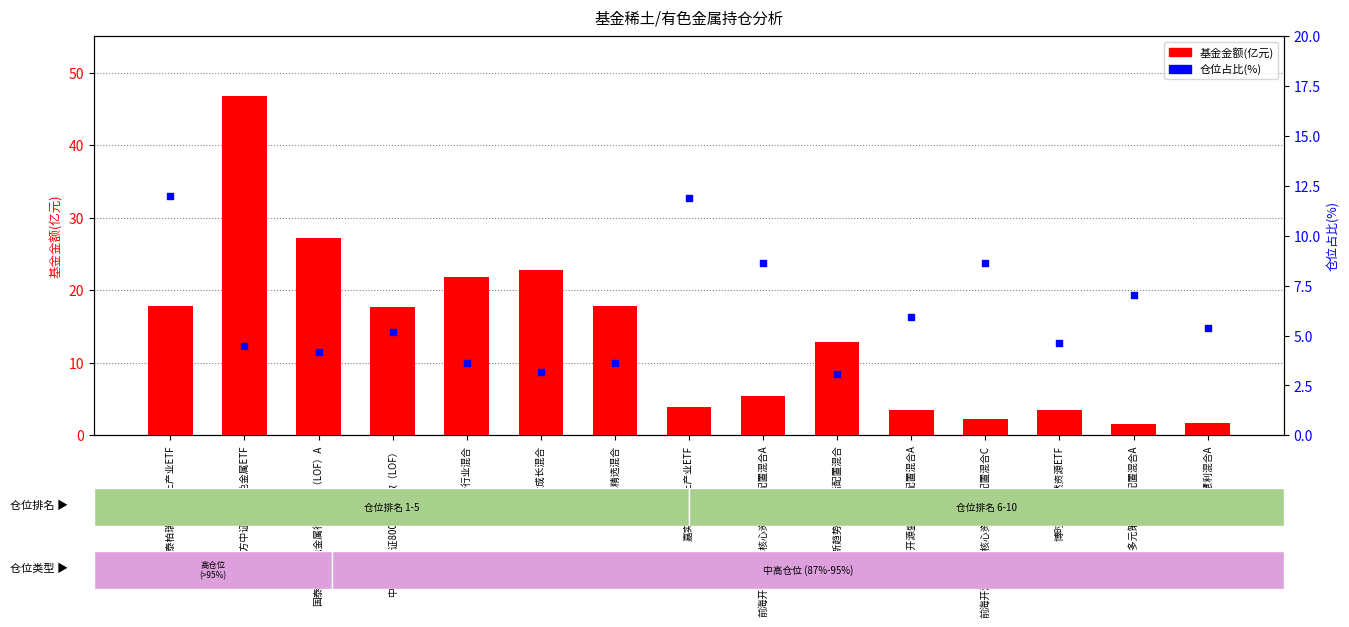

Which series reaches the maximum Y coordinate?

基金金额(亿元)